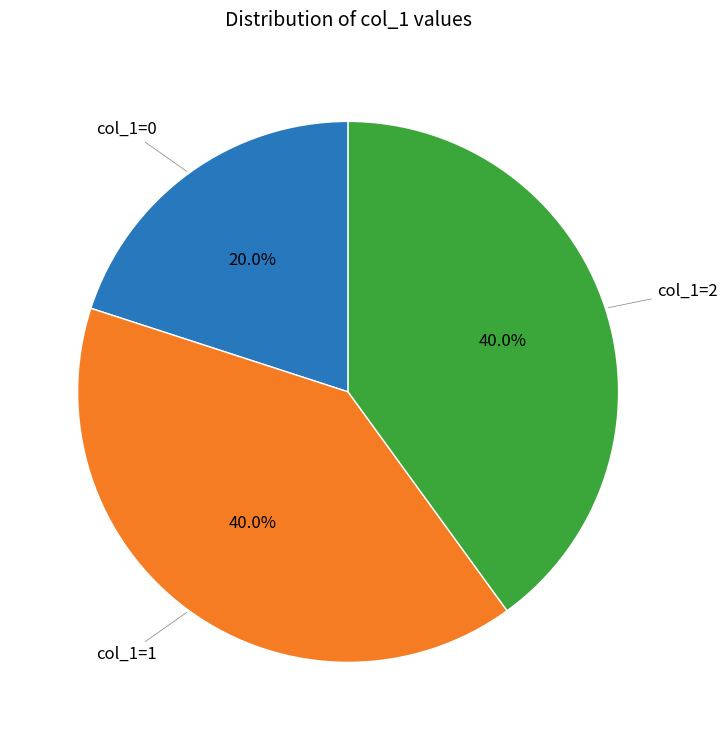

Does any single category account for the majority?

No